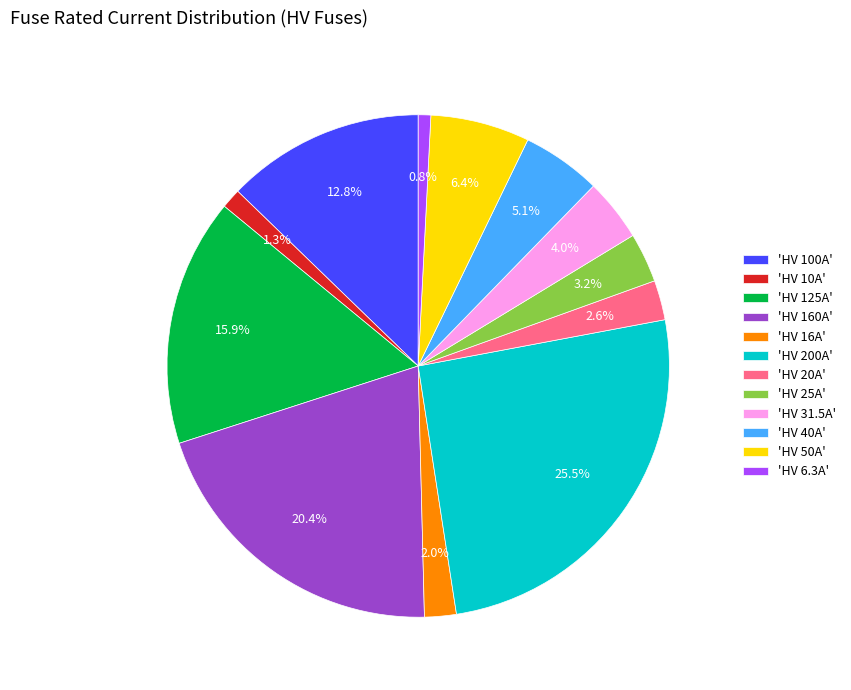

Is there any slice that represents more than half of the pie?

No